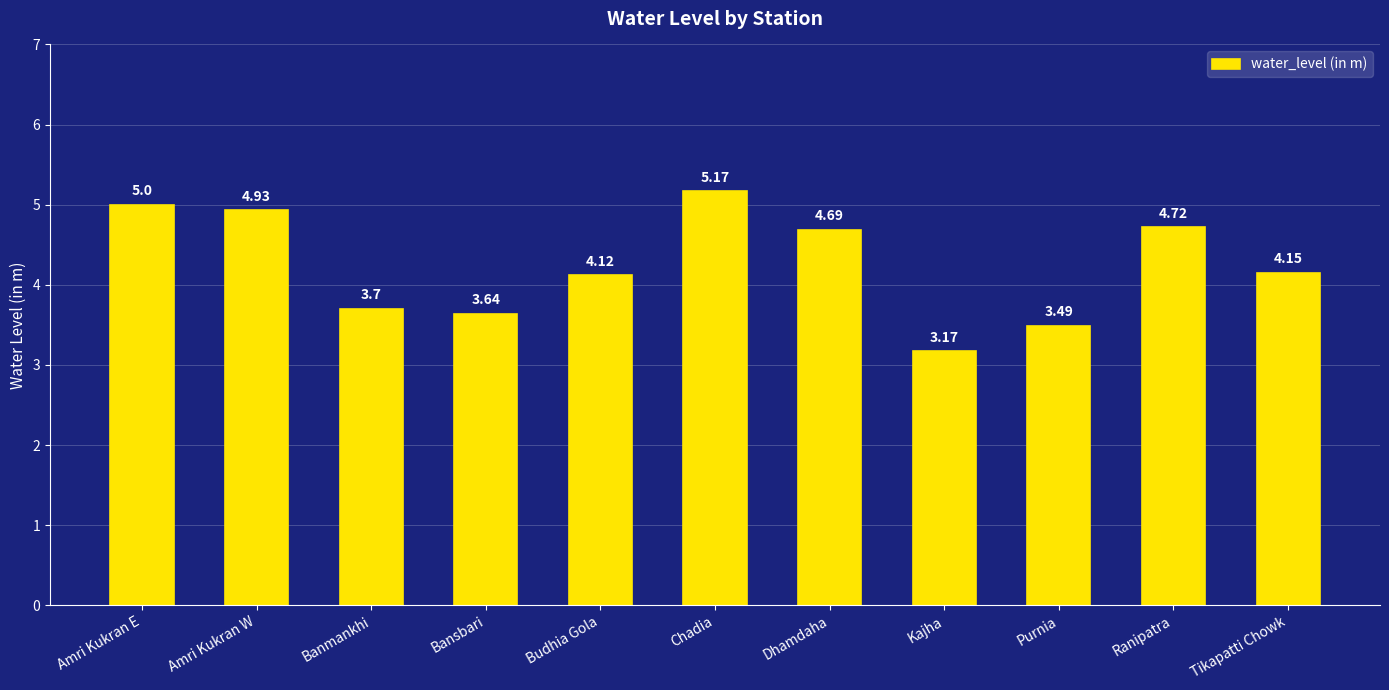

Rank the categories by value from highest to lowest.

Chadia, Amri Kukran E, Amri Kukran W, Ranipatra, Dhamdaha, Tikapatti Chowk, Budhia Gola, Banmankhi, Bansbari, Purnia, Kajha